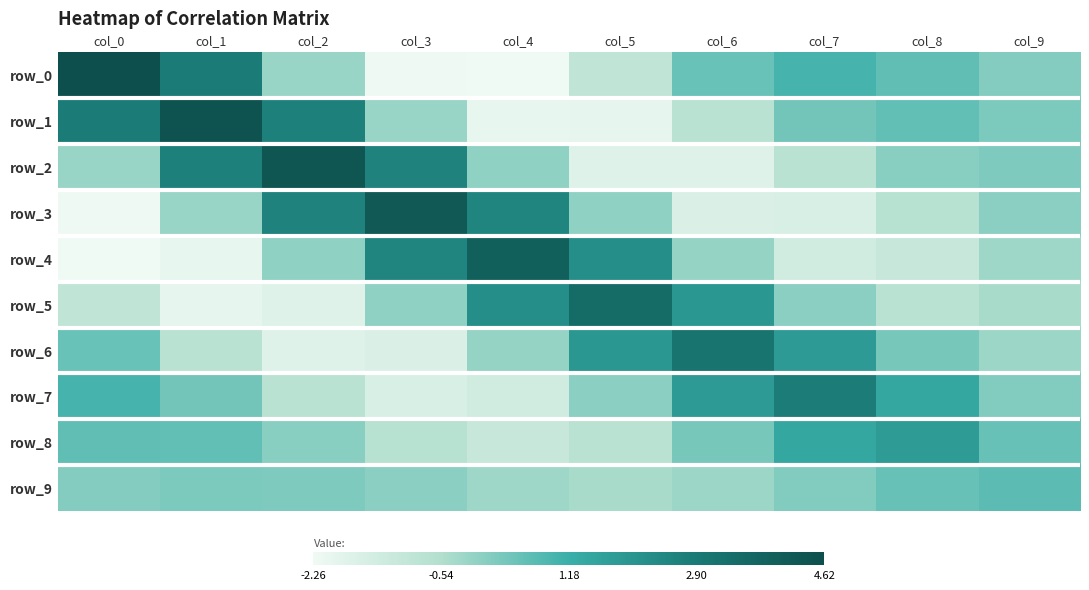

How many values in row_6 are below zero?

5